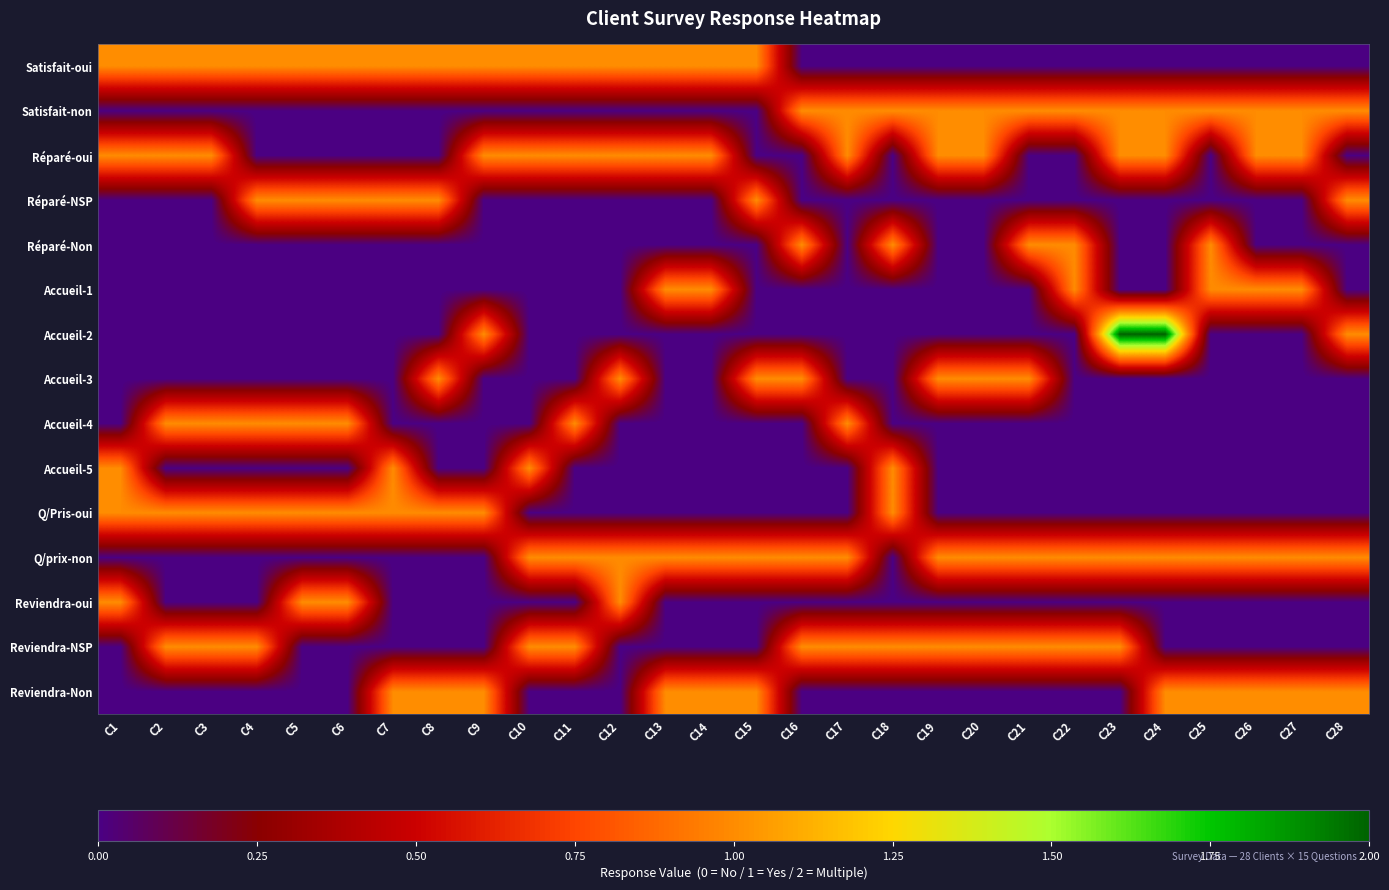

Reading left to right, list all the values displayed in this chart.

Satisfait-oui: C1=1	C2=1	C3=1	C4=1	C5=1	C6=1	C7=1	C8=1	C9=1	C10=1	C11=1	C12=1	C13=1	C14=1	C15=1	C16=0	C17=0	C18=0	C19=0	C20=0	C21=0	C22=0	C23=0	C24=0	C25=0	C26=0	C27=0	C28=0
Satisfait-non: C1=0	C2=0	C3=0	C4=0	C5=0	C6=0	C7=0	C8=0	C9=0	C10=0	C11=0	C12=0	C13=0	C14=0	C15=0	C16=1	C17=1	C18=1	C19=1	C20=1	C21=1	C22=1	C23=1	C24=1	C25=1	C26=1	C27=1	C28=1
Réparé-oui: C1=1	C2=1	C3=1	C4=0	C5=0	C6=0	C7=0	C8=0	C9=1	C10=1	C11=1	C12=1	C13=1	C14=1	C15=0	C16=0	C17=1	C18=0	C19=1	C20=1	C21=0	C22=0	C23=1	C24=1	C25=0	C26=1	C27=1	C28=0
Réparé-NSP: C1=0	C2=0	C3=0	C4=1	C5=1	C6=1	C7=1	C8=1	C9=0	C10=0	C11=0	C12=0	C13=0	C14=0	C15=1	C16=0	C17=0	C18=0	C19=0	C20=0	C21=0	C22=0	C23=0	C24=0	C25=0	C26=0	C27=0	C28=1
Réparé-Non: C1=0	C2=0	C3=0	C4=0	C5=0	C6=0	C7=0	C8=0	C9=0	C10=0	C11=0	C12=0	C13=0	C14=0	C15=0	C16=1	C17=0	C18=1	C19=0	C20=0	C21=1	C22=1	C23=0	C24=0	C25=1	C26=0	C27=0	C28=0
Accueil-1: C1=0	C2=0	C3=0	C4=0	C5=0	C6=0	C7=0	C8=0	C9=0	C10=0	C11=0	C12=0	C13=1	C14=1	C15=0	C16=0	C17=0	C18=0	C19=0	C20=0	C21=0	C22=1	C23=0	C24=0	C25=1	C26=1	C27=1	C28=0
Accueil-2: C1=0	C2=0	C3=0	C4=0	C5=0	C6=0	C7=0	C8=0	C9=1	C10=0	C11=0	C12=0	C13=0	C14=0	C15=0	C16=0	C17=0	C18=0	C19=0	C20=0	C21=0	C22=0	C23=2	C24=2	C25=0	C26=0	C27=0	C28=1
Accueil-3: C1=0	C2=0	C3=0	C4=0	C5=0	C6=0	C7=0	C8=1	C9=0	C10=0	C11=0	C12=1	C13=0	C14=0	C15=1	C16=1	C17=0	C18=0	C19=1	C20=1	C21=1	C22=0	C23=0	C24=0	C25=0	C26=0	C27=0	C28=0
Accueil-4: C1=0	C2=1	C3=1	C4=1	C5=1	C6=1	C7=0	C8=0	C9=0	C10=0	C11=1	C12=0	C13=0	C14=0	C15=0	C16=0	C17=1	C18=0	C19=0	C20=0	C21=0	C22=0	C23=0	C24=0	C25=0	C26=0	C27=0	C28=0
Accueil-5: C1=1	C2=0	C3=0	C4=0	C5=0	C6=0	C7=1	C8=0	C9=0	C10=1	C11=0	C12=0	C13=0	C14=0	C15=0	C16=0	C17=0	C18=1	C19=0	C20=0	C21=0	C22=0	C23=0	C24=0	C25=0	C26=0	C27=0	C28=0
Q/Pris-oui: C1=1	C2=1	C3=1	C4=1	C5=1	C6=1	C7=1	C8=1	C9=1	C10=0	C11=0	C12=0	C13=0	C14=0	C15=0	C16=0	C17=0	C18=1	C19=0	C20=0	C21=0	C22=0	C23=0	C24=0	C25=0	C26=0	C27=0	C28=0
Q/prix-non: C1=0	C2=0	C3=0	C4=0	C5=0	C6=0	C7=0	C8=0	C9=0	C10=1	C11=1	C12=1	C13=1	C14=1	C15=1	C16=1	C17=1	C18=0	C19=1	C20=1	C21=1	C22=1	C23=1	C24=1	C25=1	C26=1	C27=1	C28=1
Reviendra-oui: C1=1	C2=0	C3=0	C4=0	C5=1	C6=1	C7=0	C8=0	C9=0	C10=0	C11=0	C12=1	C13=0	C14=0	C15=0	C16=0	C17=0	C18=0	C19=0	C20=0	C21=0	C22=0	C23=0	C24=0	C25=0	C26=0	C27=0	C28=0
Reviendra-NSP: C1=0	C2=1	C3=1	C4=1	C5=0	C6=0	C7=0	C8=0	C9=0	C10=1	C11=1	C12=0	C13=0	C14=0	C15=0	C16=1	C17=1	C18=1	C19=1	C20=1	C21=1	C22=1	C23=1	C24=0	C25=0	C26=0	C27=0	C28=0
Reviendra-Non: C1=0	C2=0	C3=0	C4=0	C5=0	C6=0	C7=1	C8=1	C9=1	C10=0	C11=0	C12=0	C13=1	C14=1	C15=1	C16=0	C17=0	C18=0	C19=0	C20=0	C21=0	C22=0	C23=0	C24=1	C25=1	C26=1	C27=1	C28=1